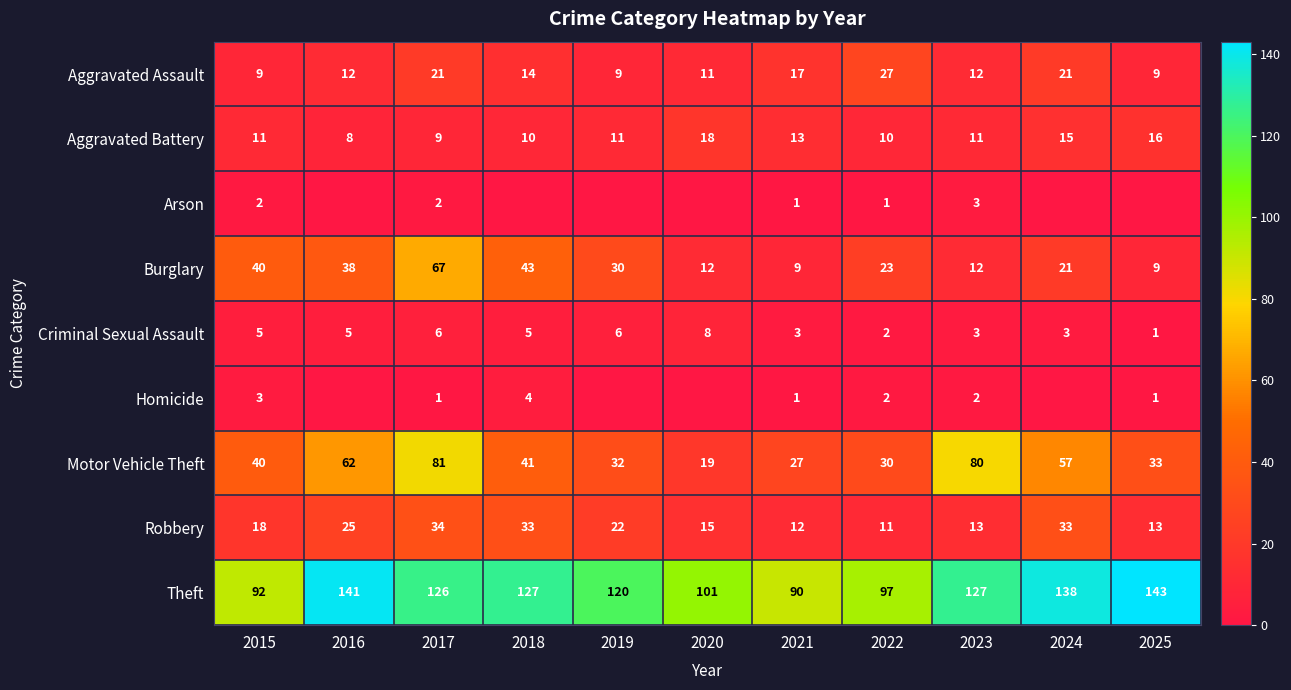

The value of Robbery at 2021 is 12. True or false?

True